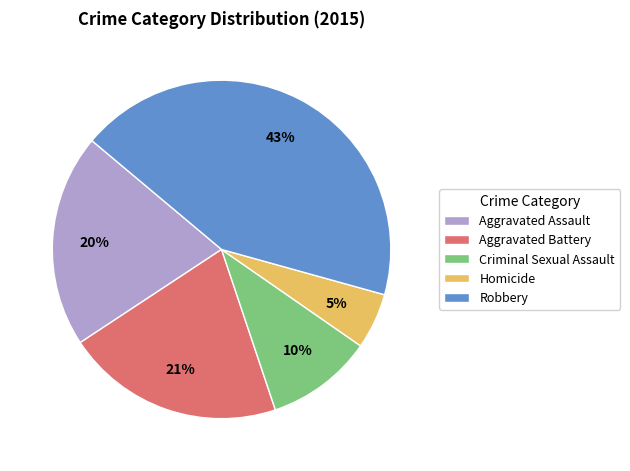

Is there a majority slice in this chart?

No